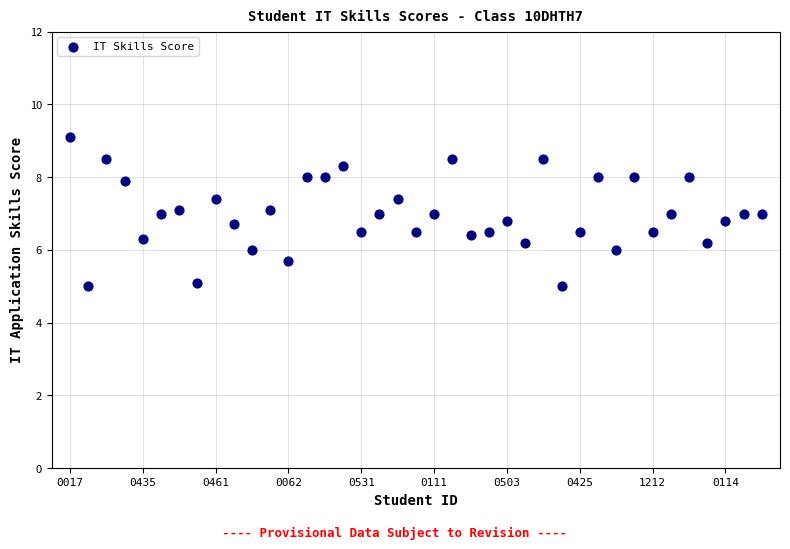

What is the range of Y values (max minus min)?

4.1